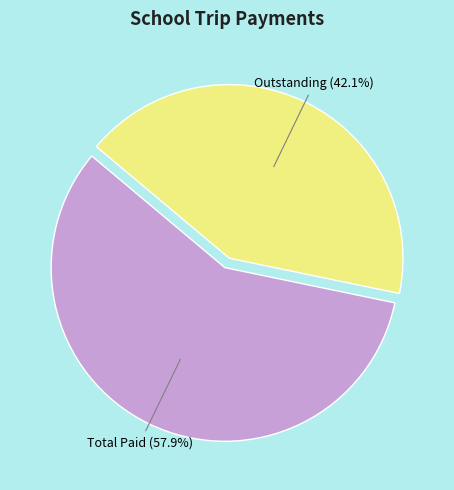

Which category has the smallest portion of the pie?

Outstanding